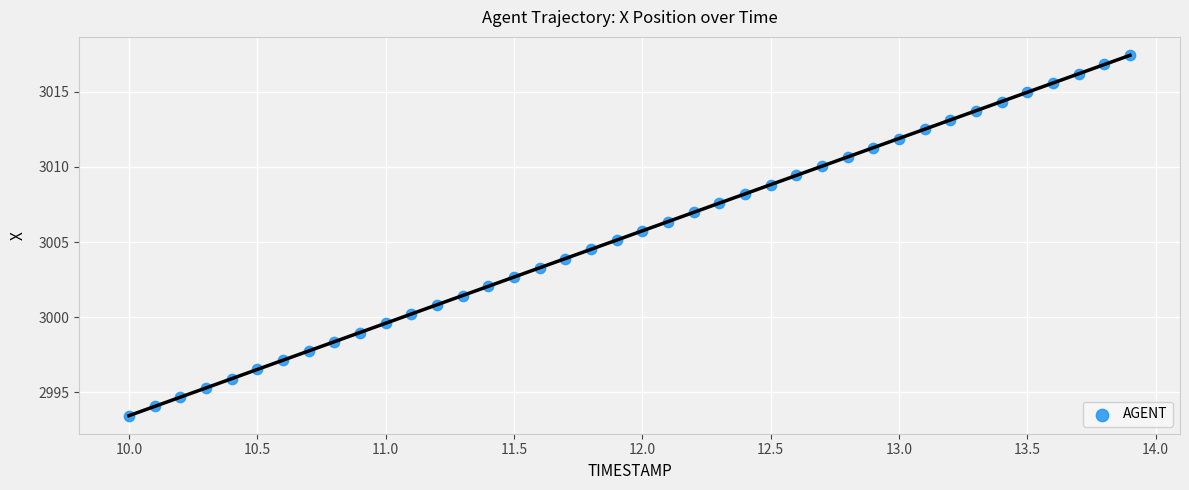

What is the range of Y values (max minus min)?

24.0